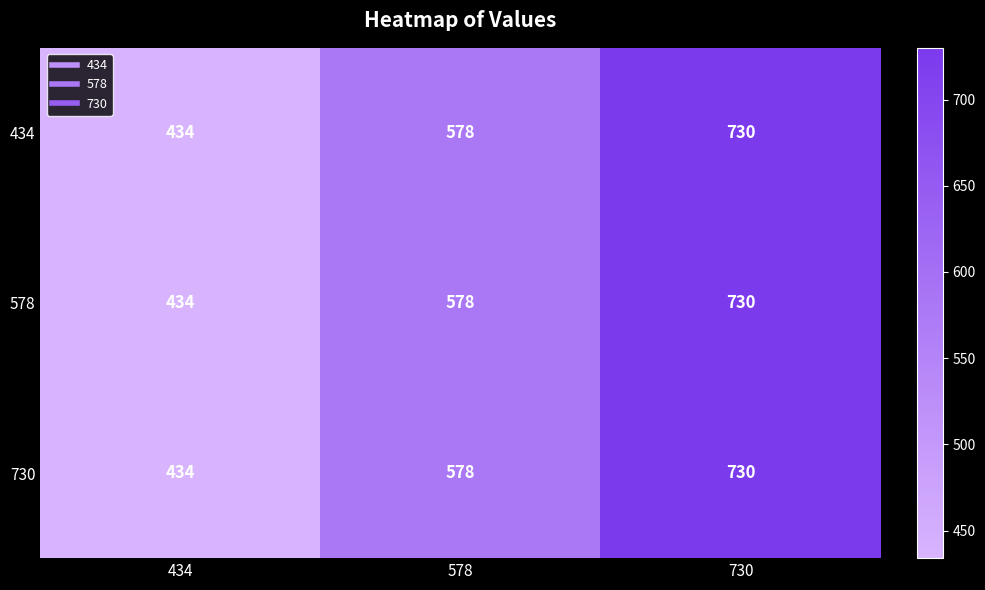

Reading left to right, transcribe all the data shown in this chart.

434: 434	578	730
578: 434	578	730
730: 434	578	730